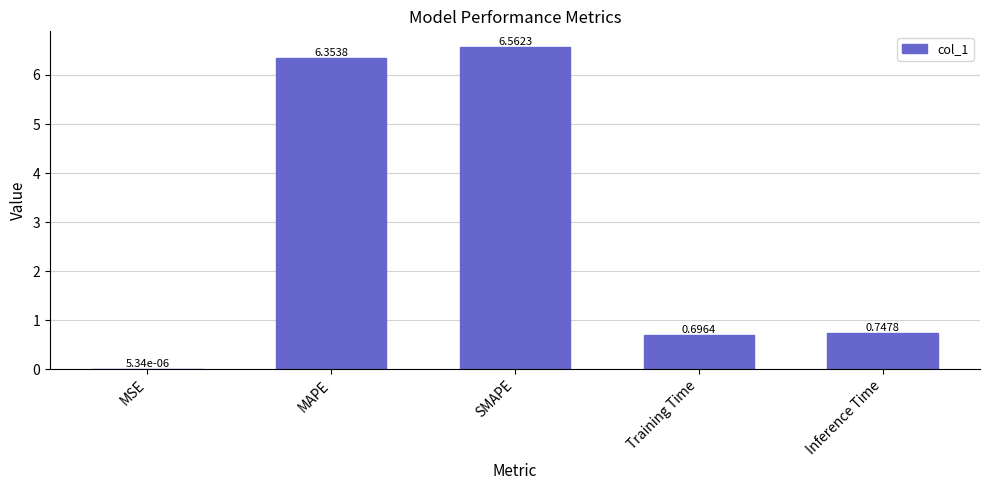

What is the sum of the values at Inference Time and MAPE?

7.1